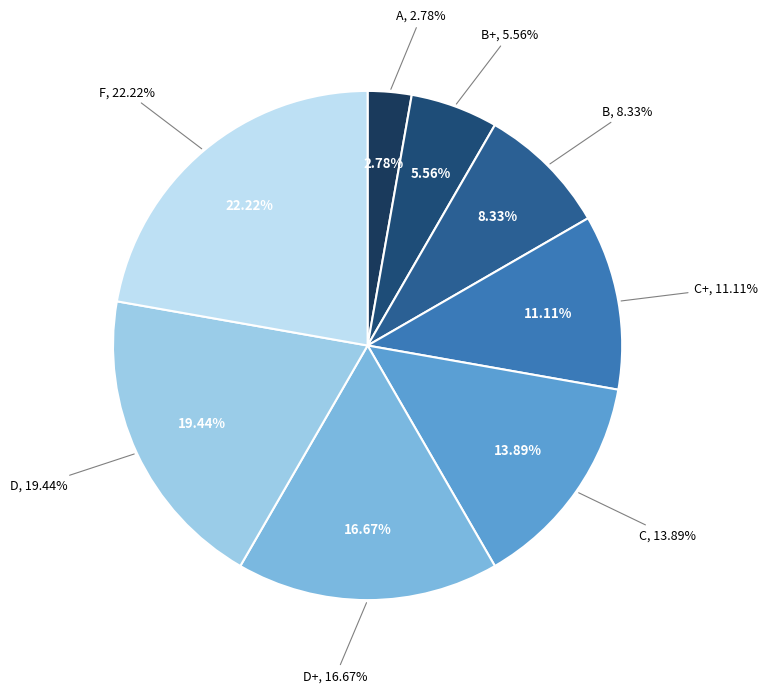

To the nearest percent, what percentage of the pie is D+?

17%